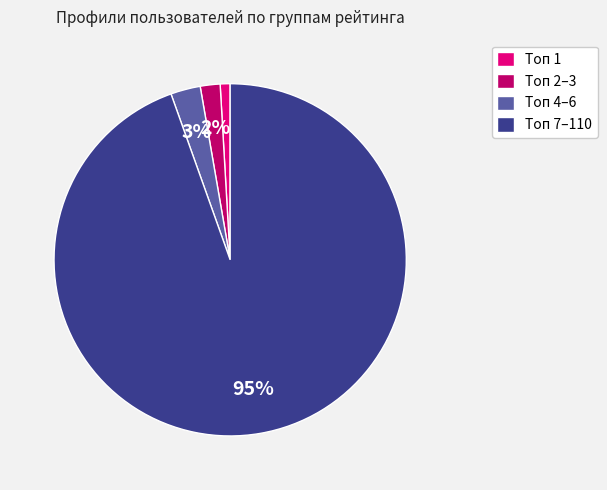

Rank the categories by value from highest to lowest.

Топ 7–110, Топ 4–6, Топ 2–3, Топ 1